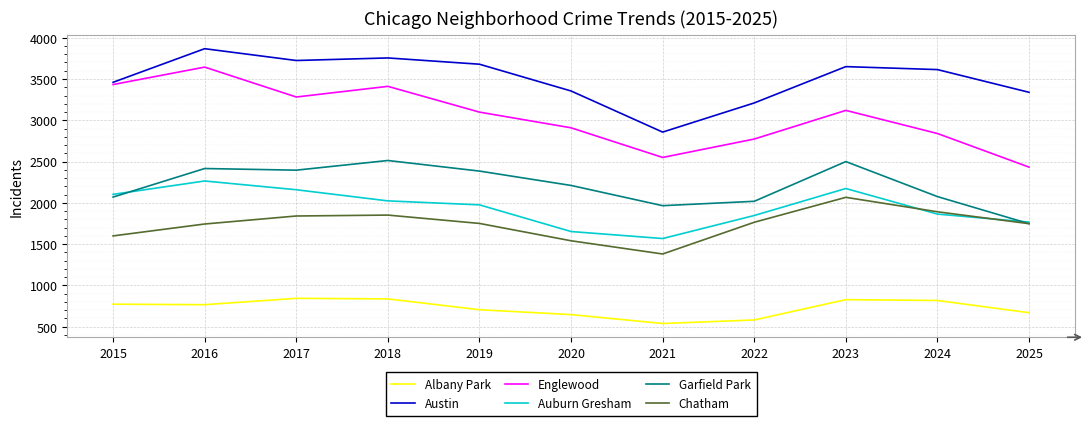

True or false: Chatham and Englewood intersect in this chart.

False